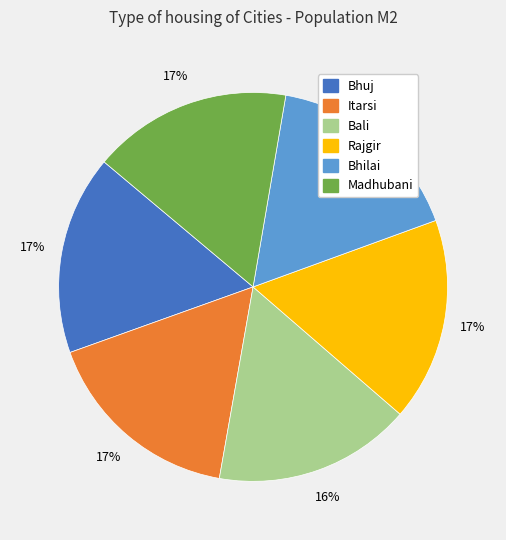

Approximately how many times larger is the value at Bhuj compared to Madhubani?

1.0